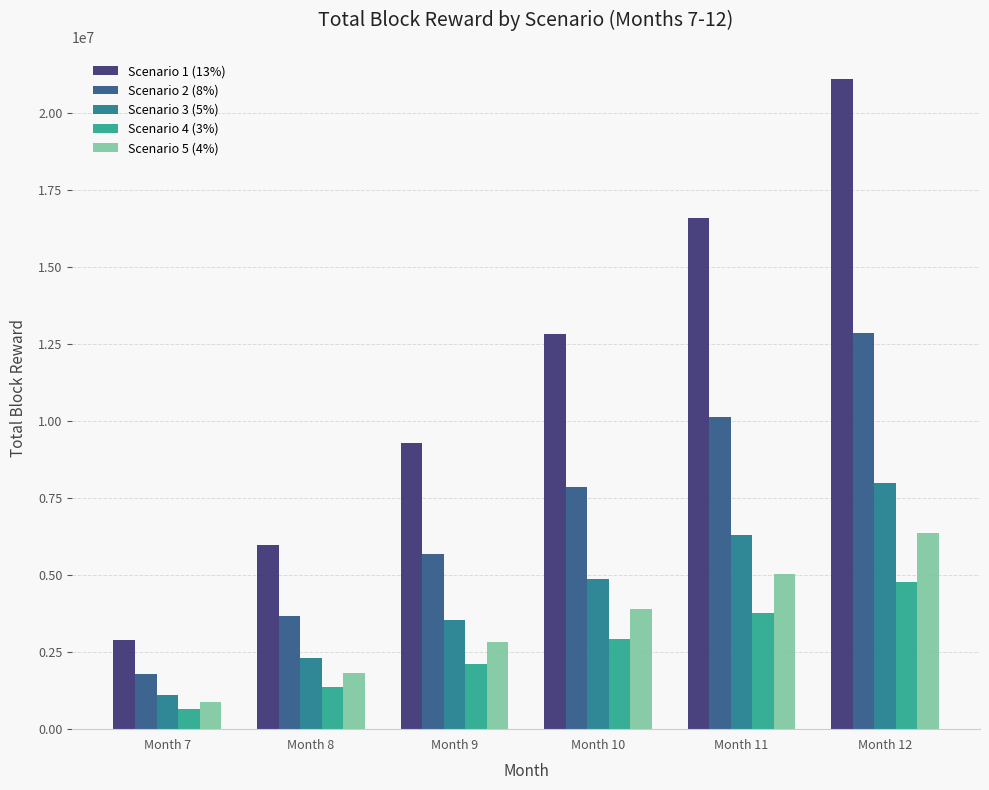

What is the value of the Scenario 5 (4%) bar at the 1st from the left?

888888